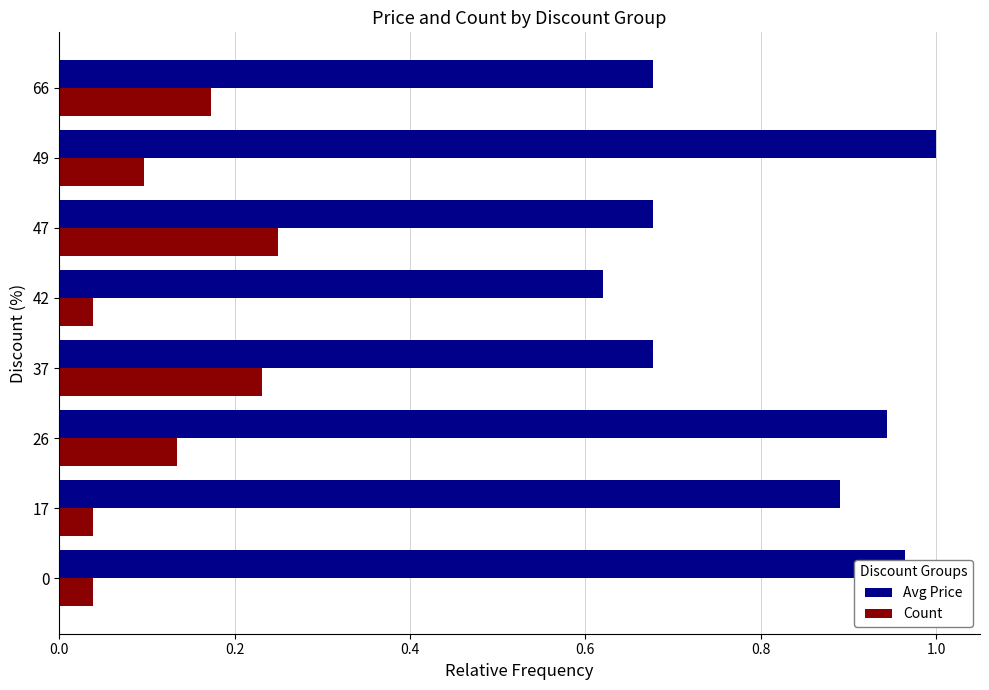

True or false: Count has a value of 0.1 at 26.

True